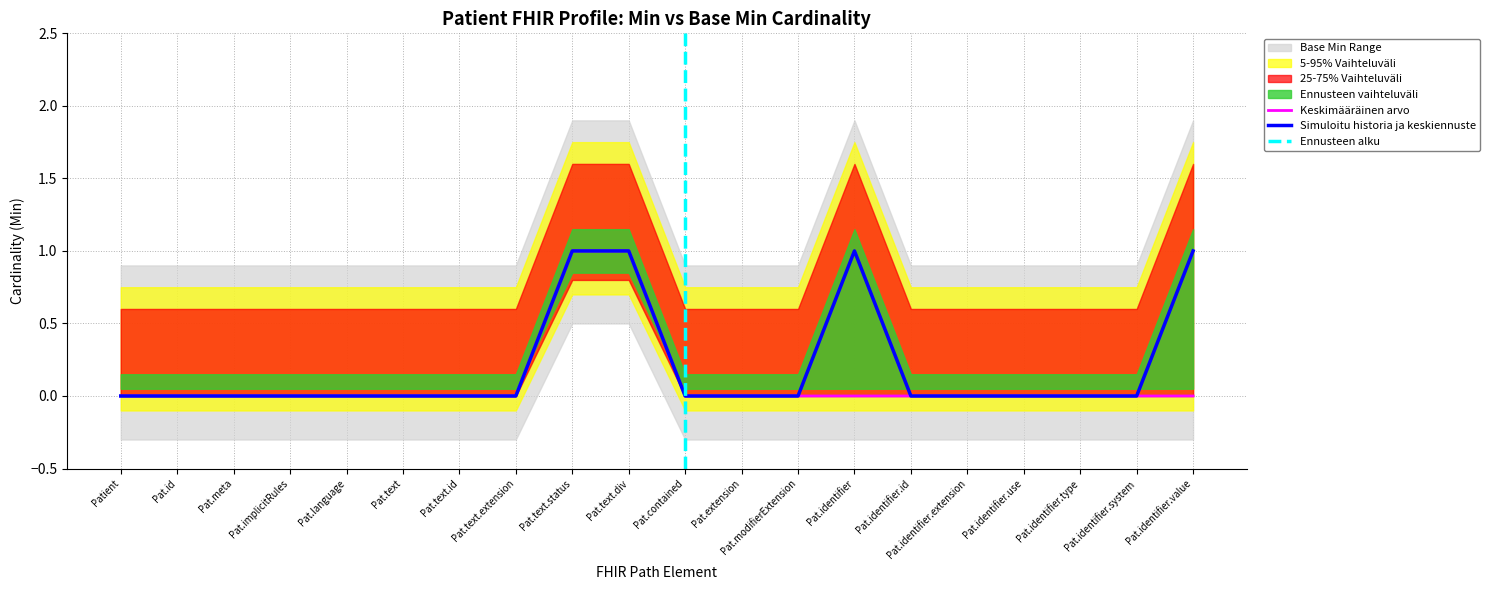

True or false: Base Min and Min intersect in this chart.

False